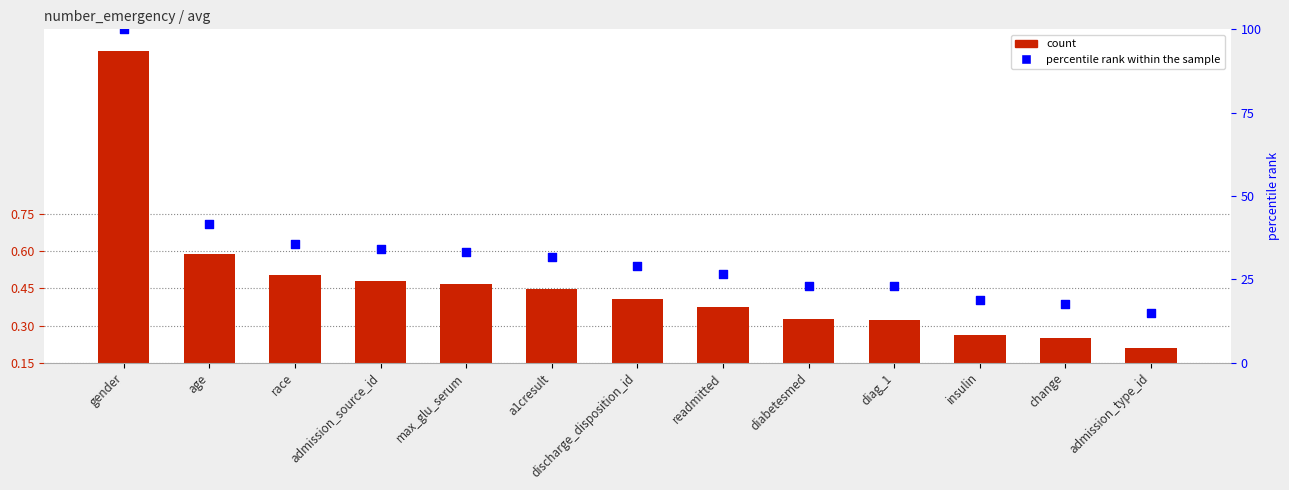

At how many categories does at least one series exceed 11?

13